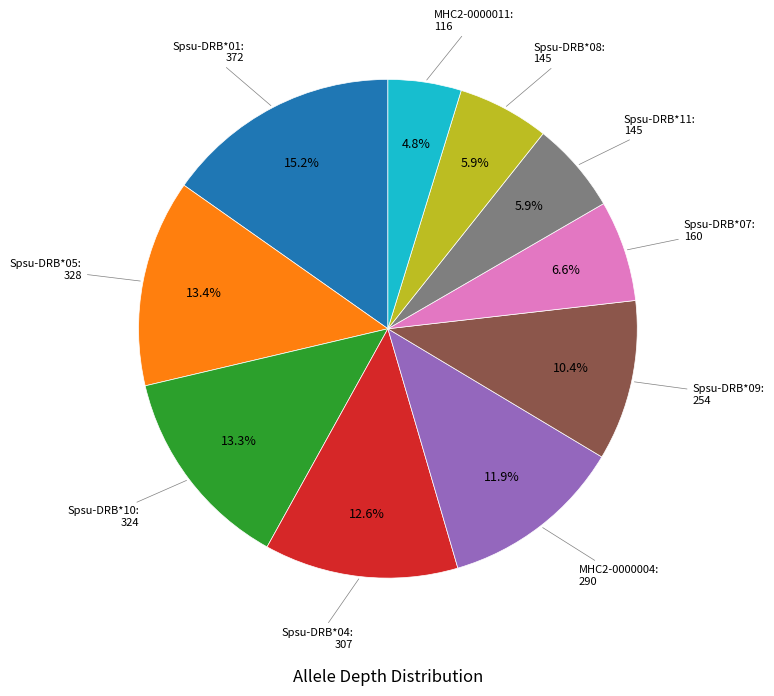

How many slices are in this pie chart?

10